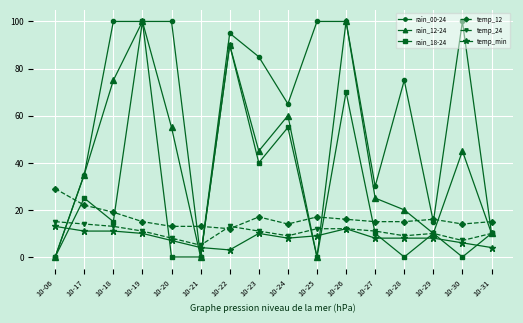

After their last crossing, which series has the higher values: temp_12 or rain_18-24?

temp_12